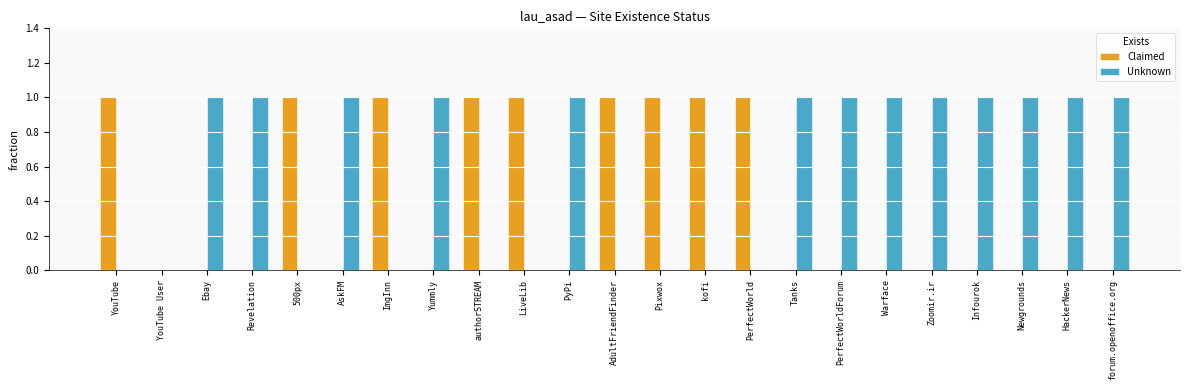

The Unknown series shows 0 at Newgrounds. True or false?

False